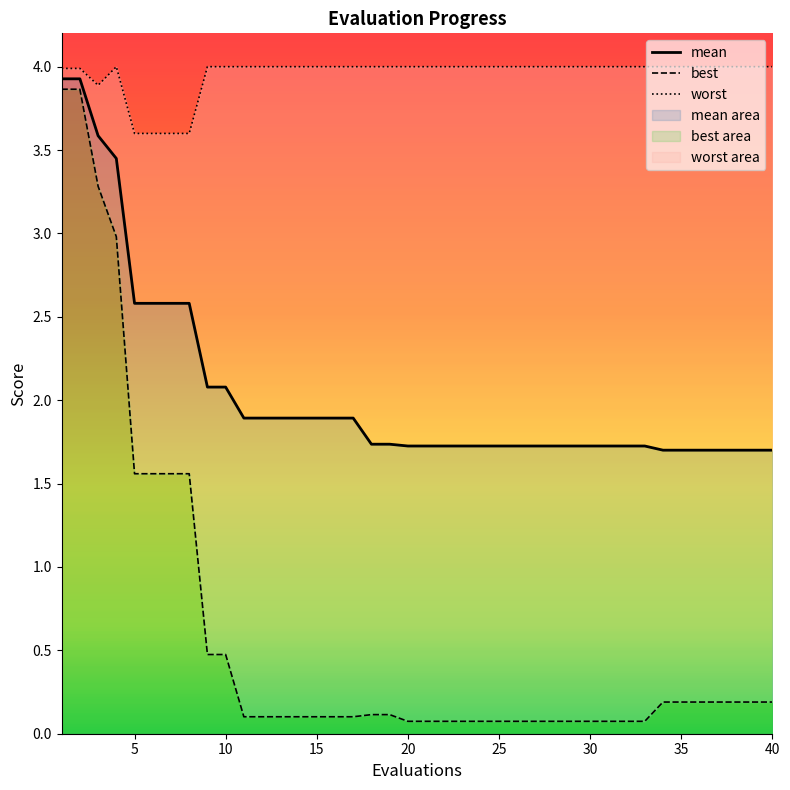

What is the maximum value for mean area?

3.9